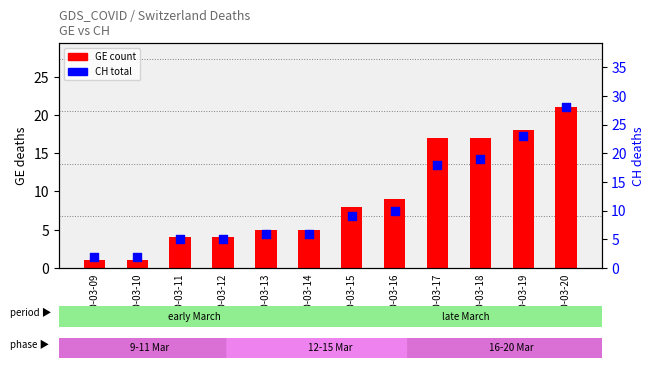

Which series reaches the minimum Y coordinate?

GE (count)